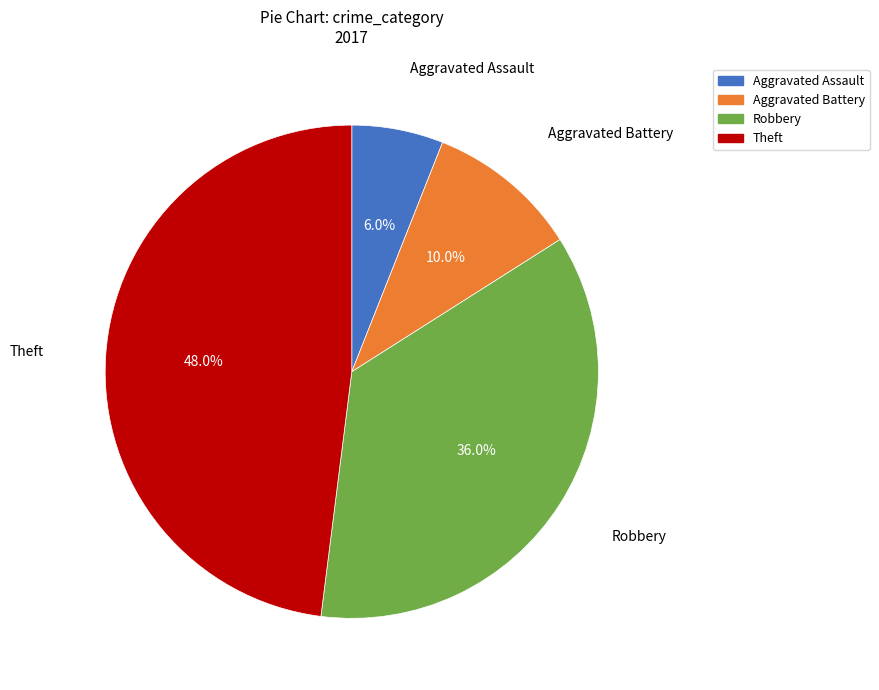

True or false: Aggravated Assault accounts for 6% of the total.

True